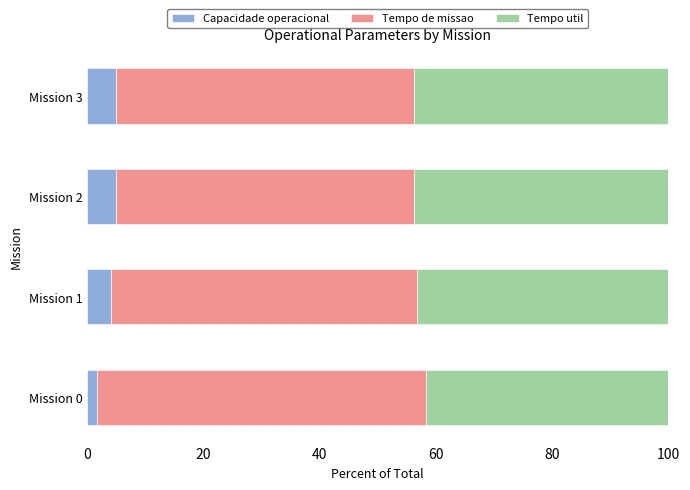

What is the difference between the second highest and minimum values in the Capacidade operacional series?

3.4